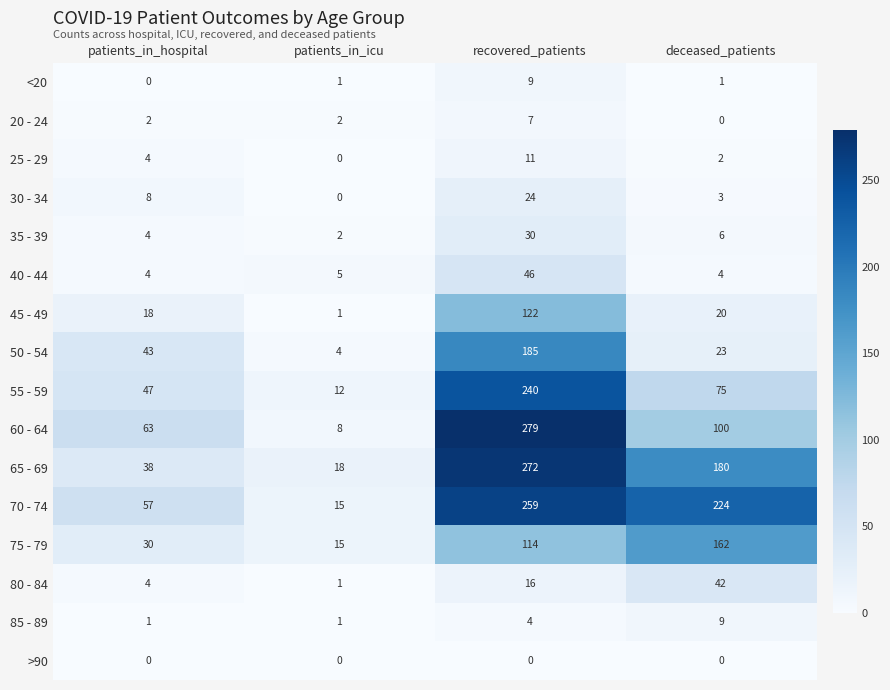

List the labels in order of 55 - 59 value, largest first.

recovered_patients, deceased_patients, patients_in_hospital, patients_in_icu